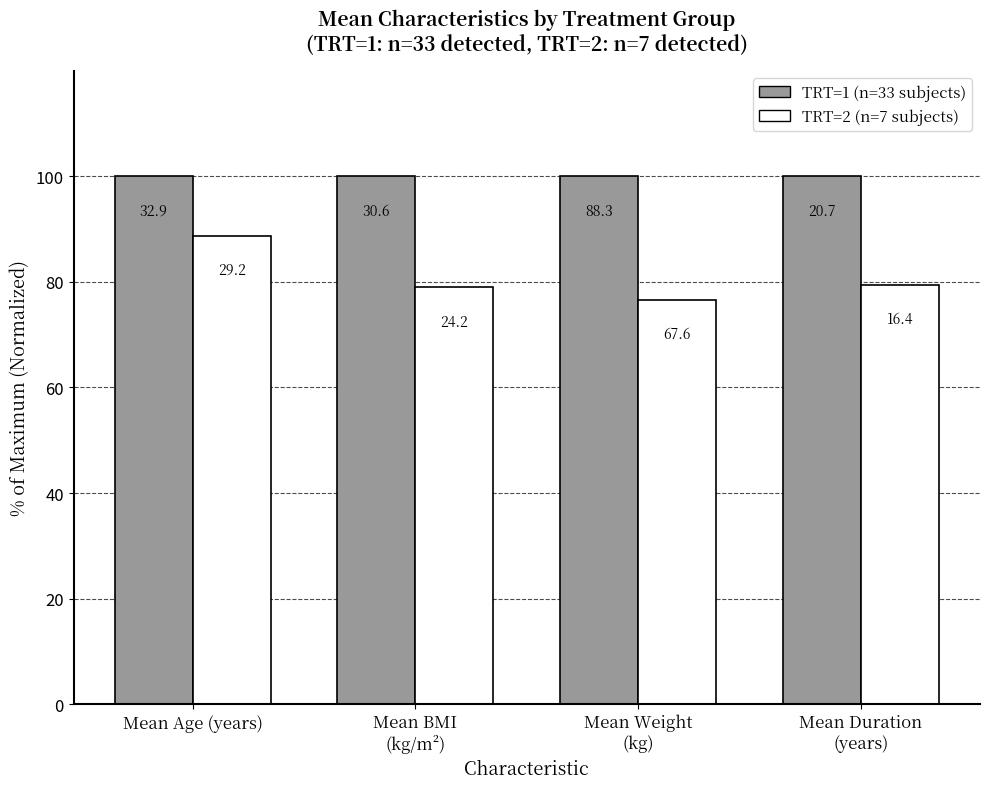

What is the label of the 2nd bar from the left?

Mean BMI
(kg/m²)